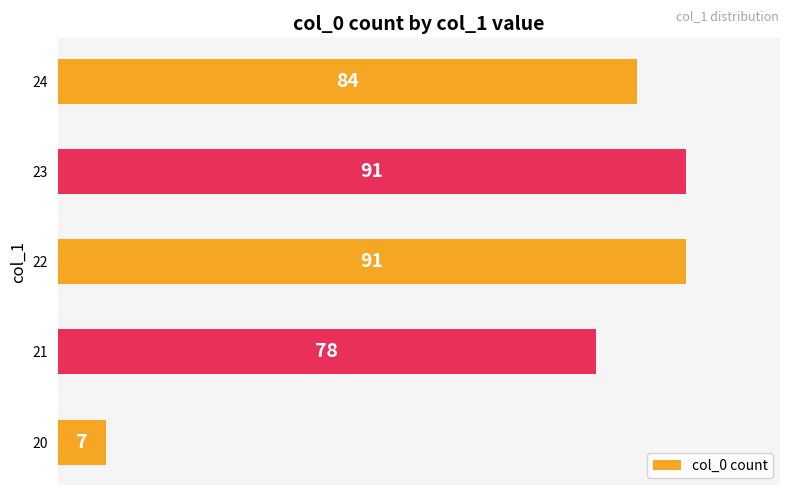

Reading bottom to top, extract all data points from this chart.

20=7	21=78	22=91	23=91	24=84